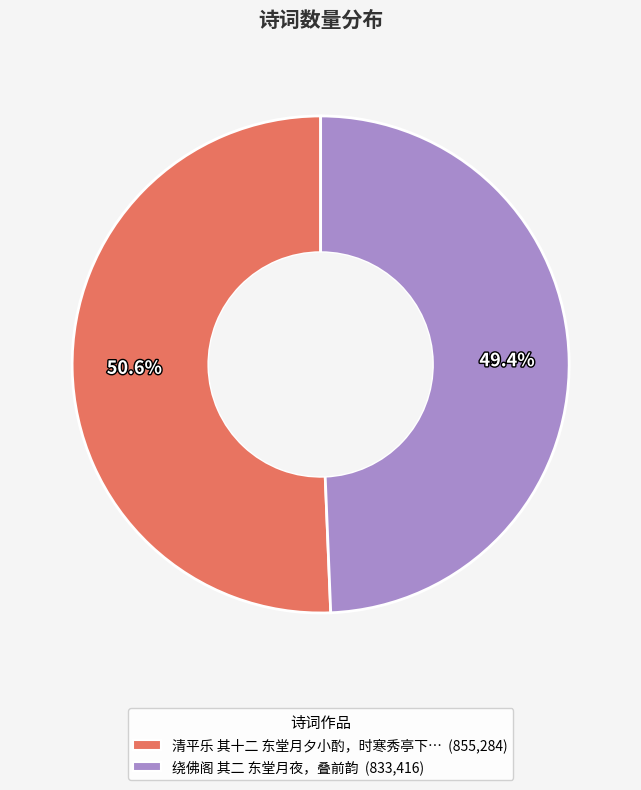

How many slices are in this pie chart?

2